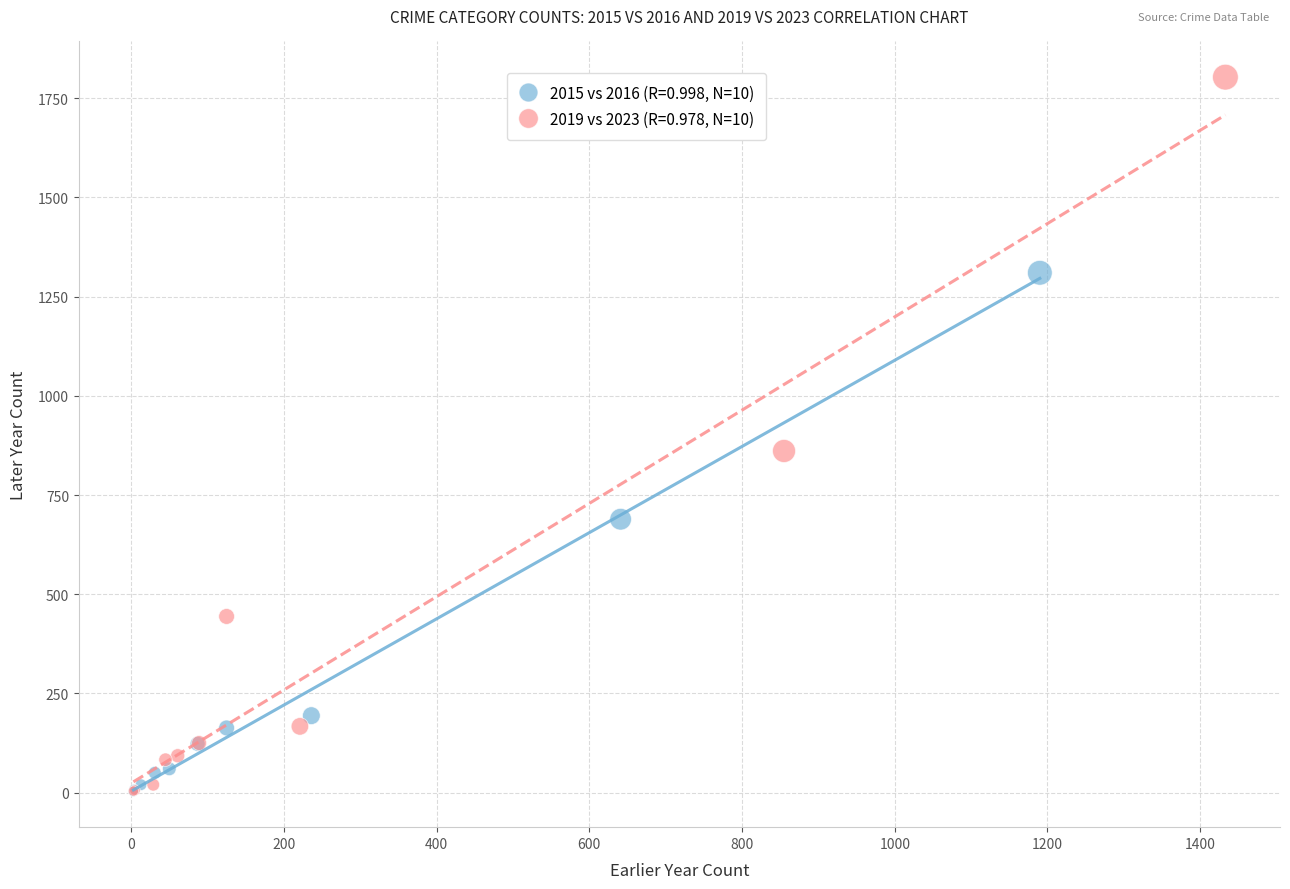

Which series has the widest spread of Y values?

2019 vs 2023 (R=0.978, N=10)